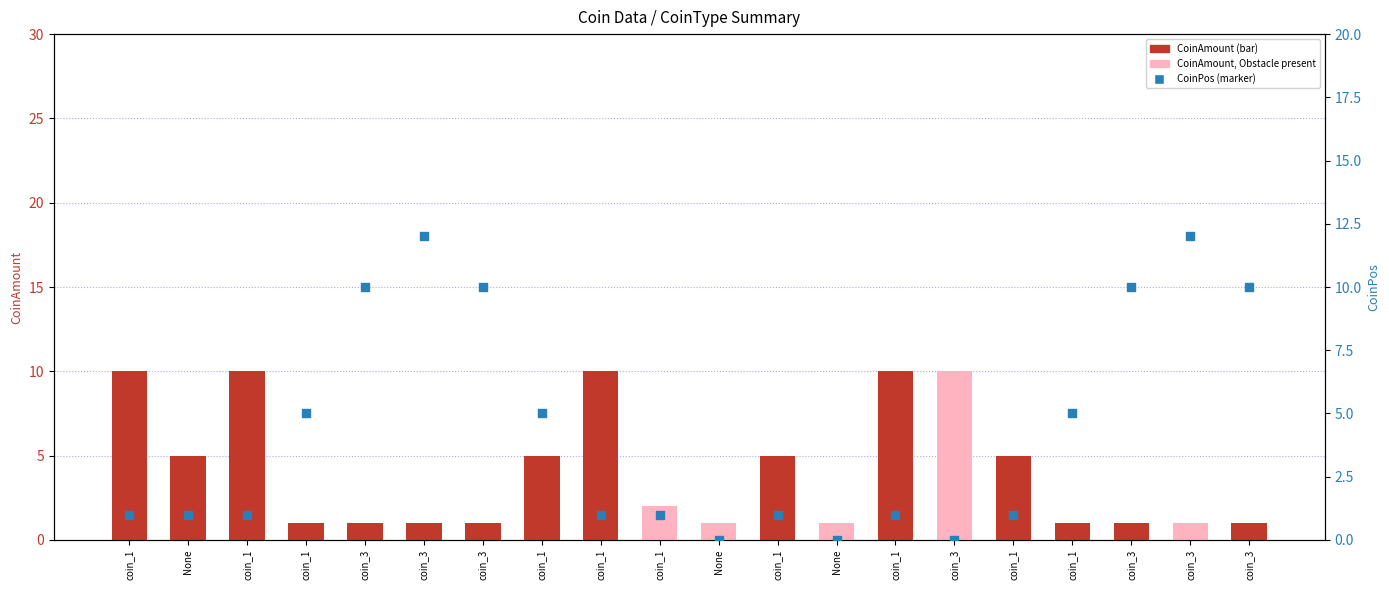

At how many categories does at least one series exceed 7?

11